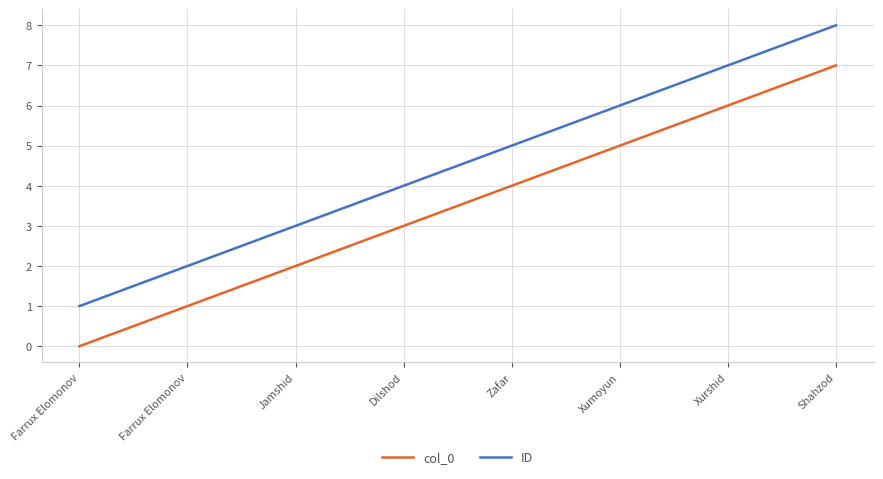

Rank the categories by ID value from highest to lowest.

Shahzod, Xurshid, Xumoyun, Zafar, Dilshod, Jamshid, Farrux Elomonov, Farrux Elomonov